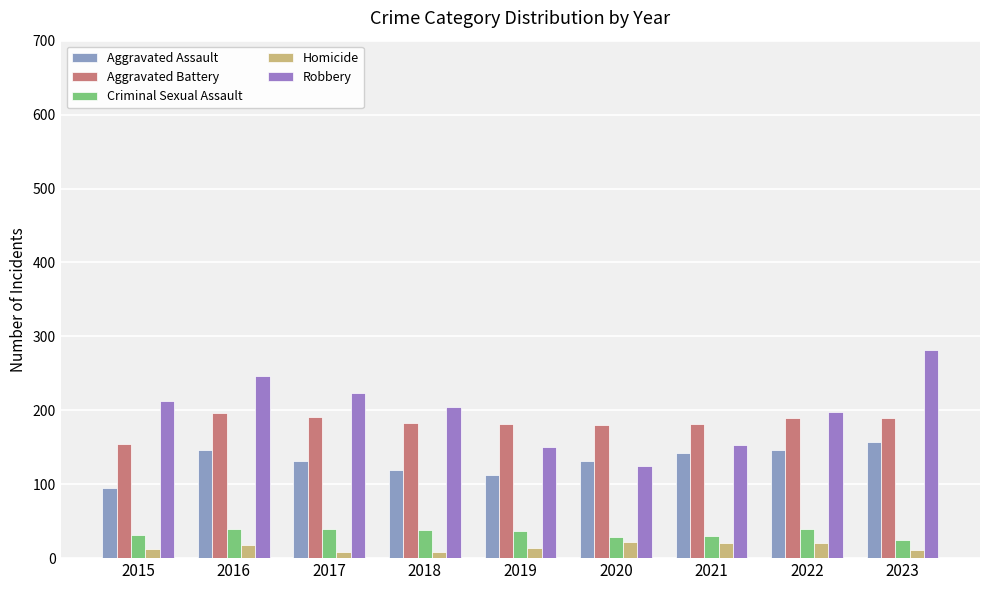

What is the average value of the Robbery series?

199